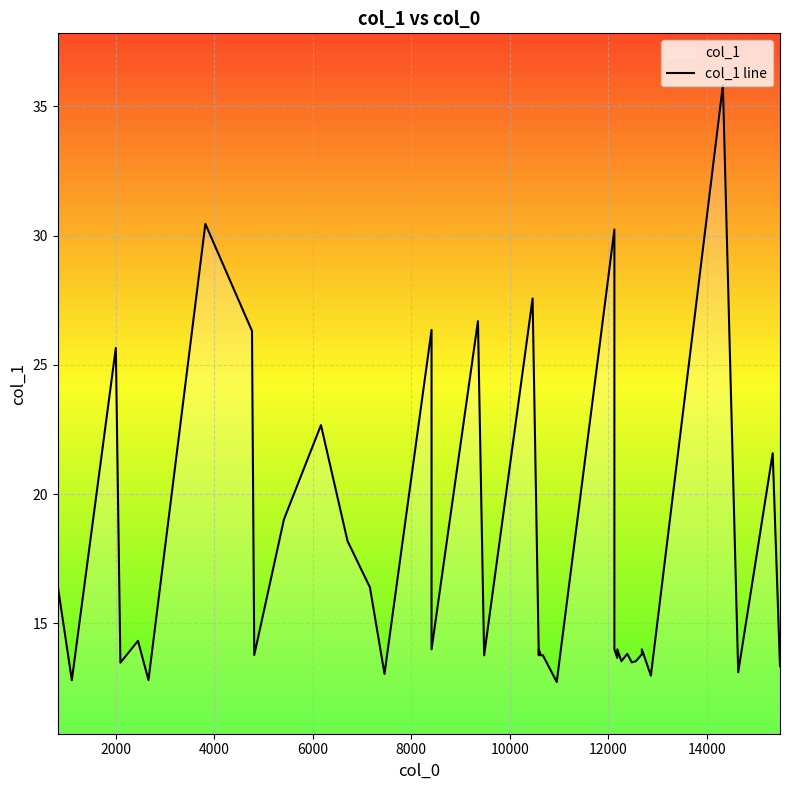

Reading left to right, transcribe all the data shown in this chart.

16.4	12.8	25.7	13.5	14.3	12.8	30.5	26.3	13.8	19.0	22.7	18.2	16.4	13.1	26.4	14.0	26.7	13.8	27.6	13.8	14.0	14.0	13.8	13.8	12.7	30.2	14.0	13.7	14.0	13.5	13.8	13.5	13.5	13.8	14.0	13.0	35.8	13.1	21.6	13.3